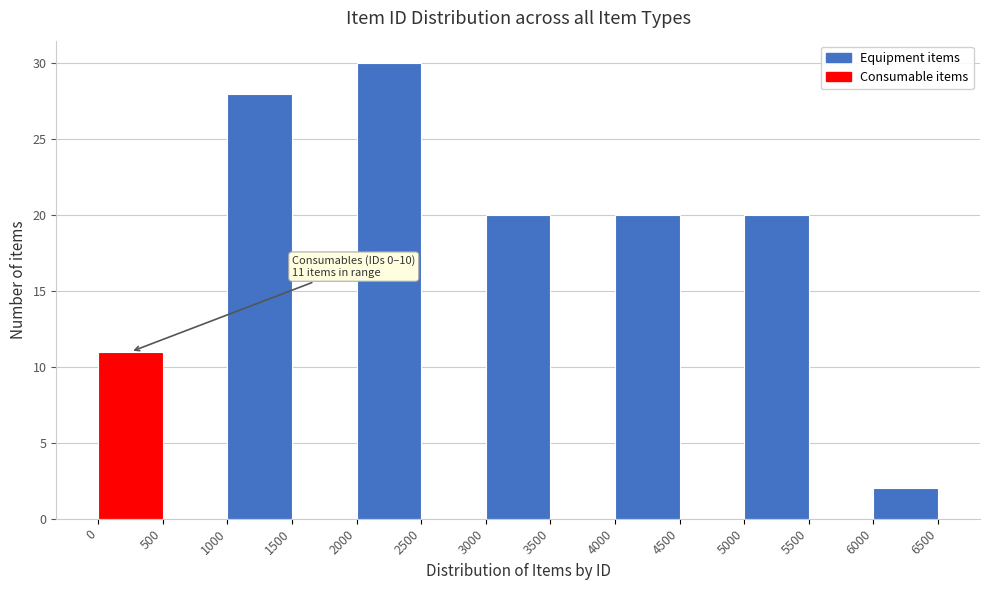

Over which range of the x-axis is the bar tallest?

2000 to 2500